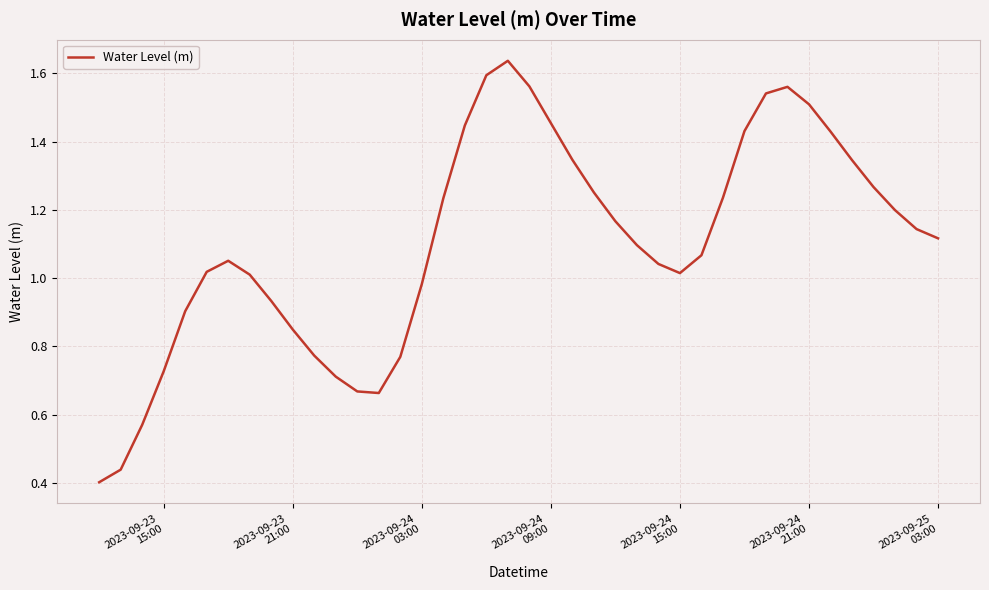

How many values are below 1?

13